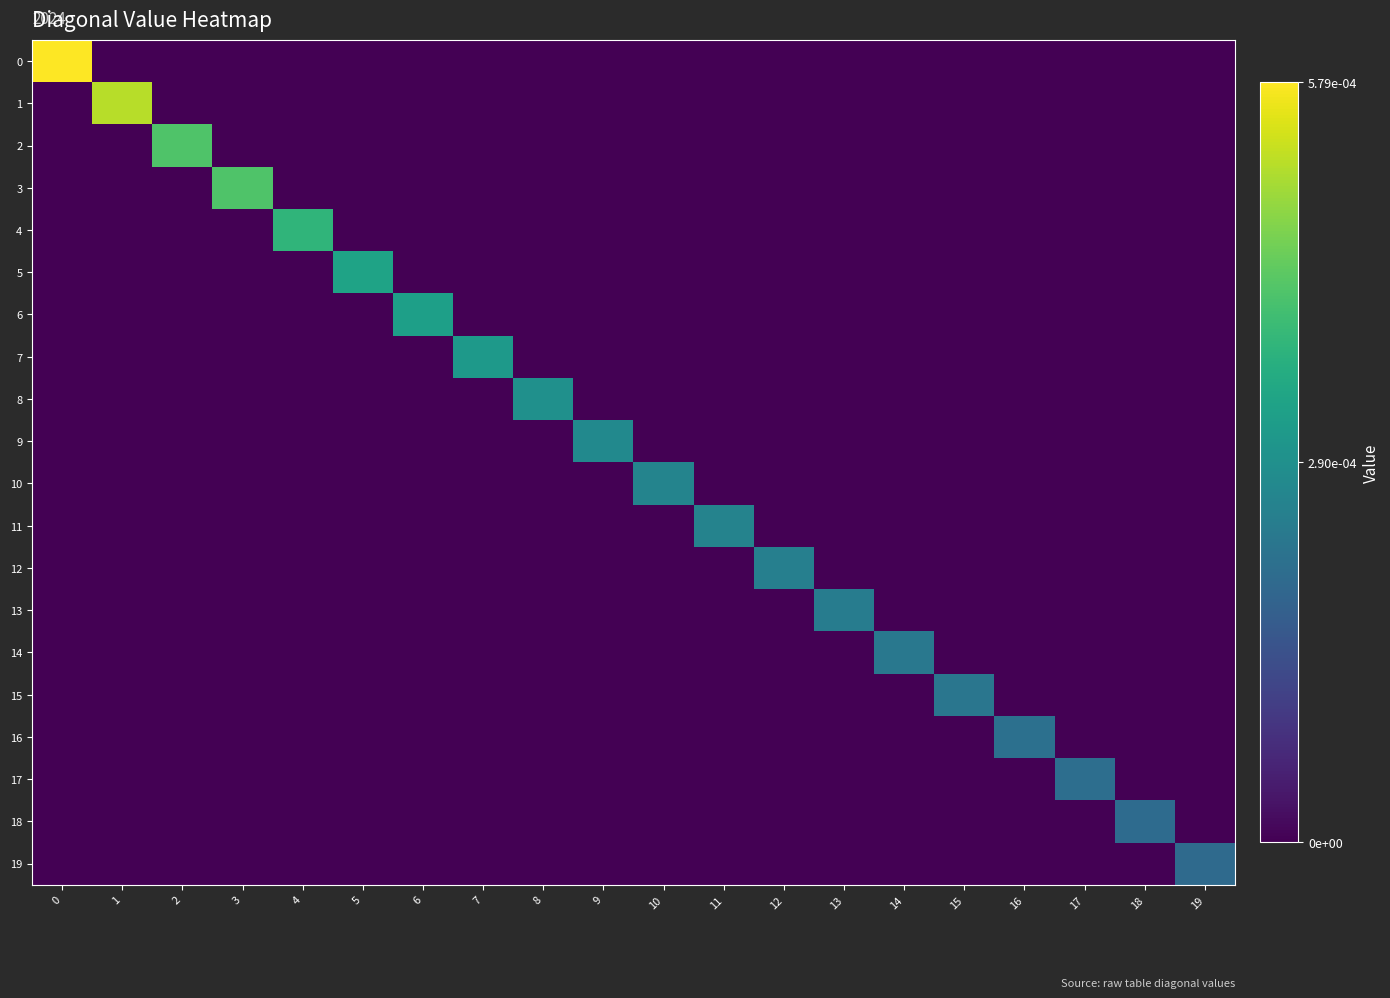

Count the number of categories in the chart.

20